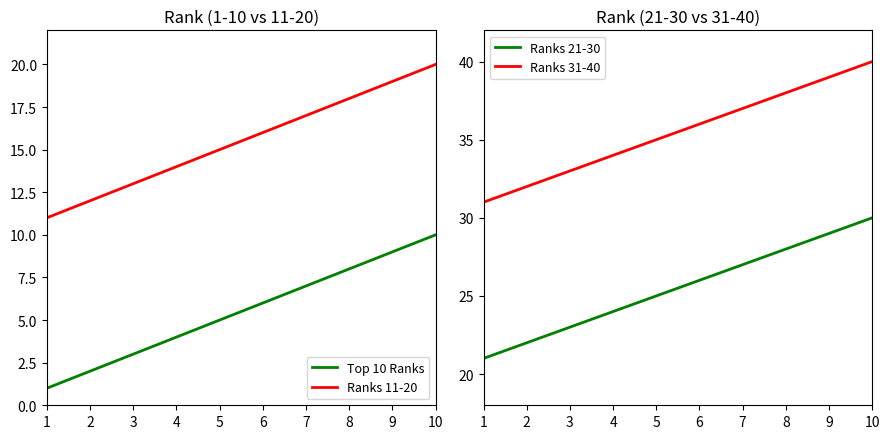

Reading left to right, what are all the values shown in this chart?

Top 10 Ranks: 1	2	3	4	5	6	7	8	9	10
Ranks 11-20: 11	12	13	14	15	16	17	18	19	20
Ranks 21-30: 21	22	23	24	25	26	27	28	29	30
Ranks 31-40: 31	32	33	34	35	36	37	38	39	40